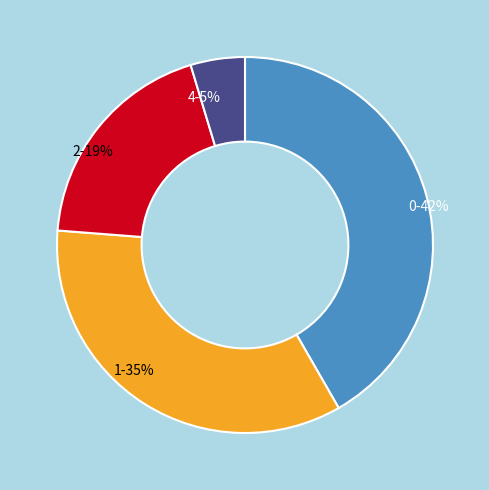

To the nearest percent, what is the difference between the largest and smallest slice percentages?

37%